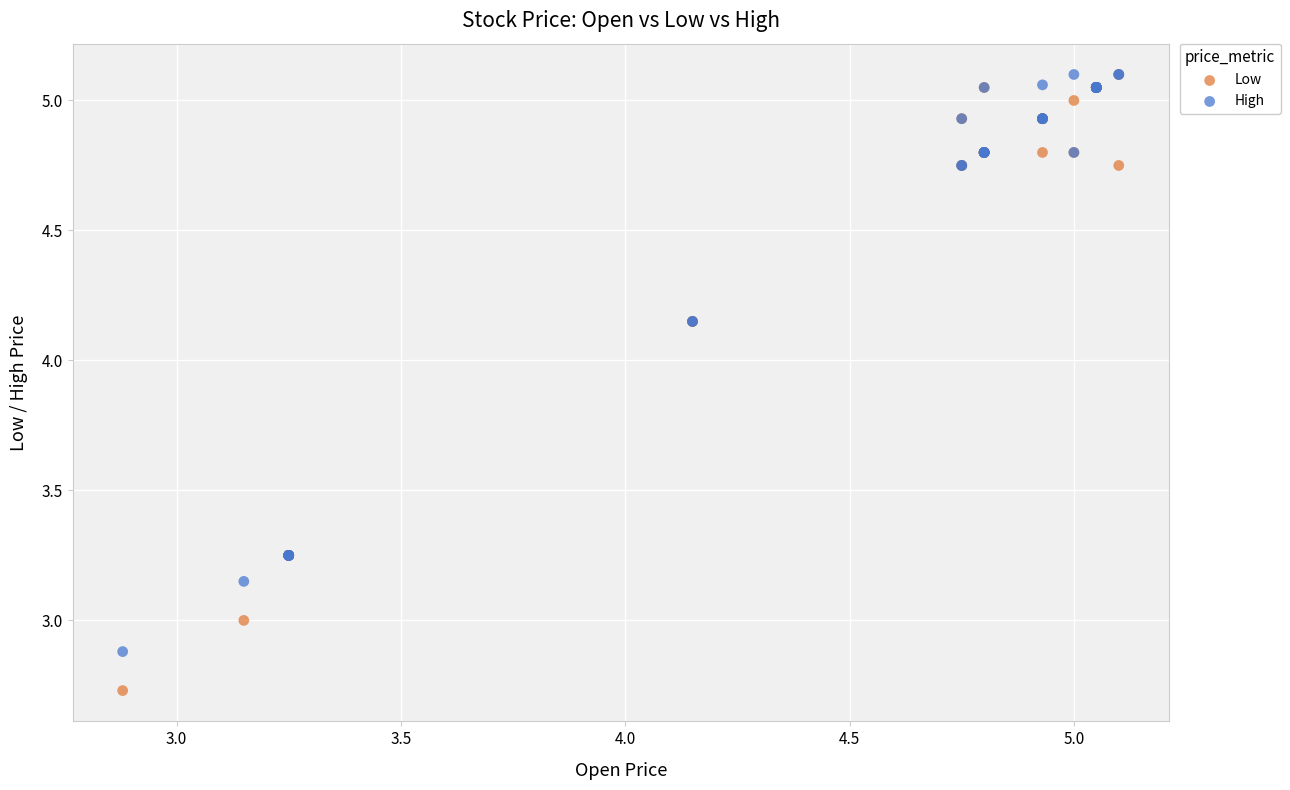

Which series has the widest spread of Y values?

Low